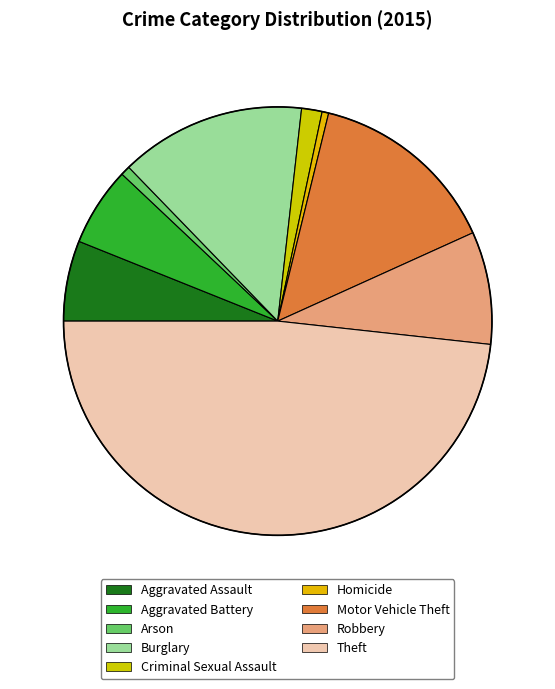

Does Aggravated Assault represent more than half of the total?

No